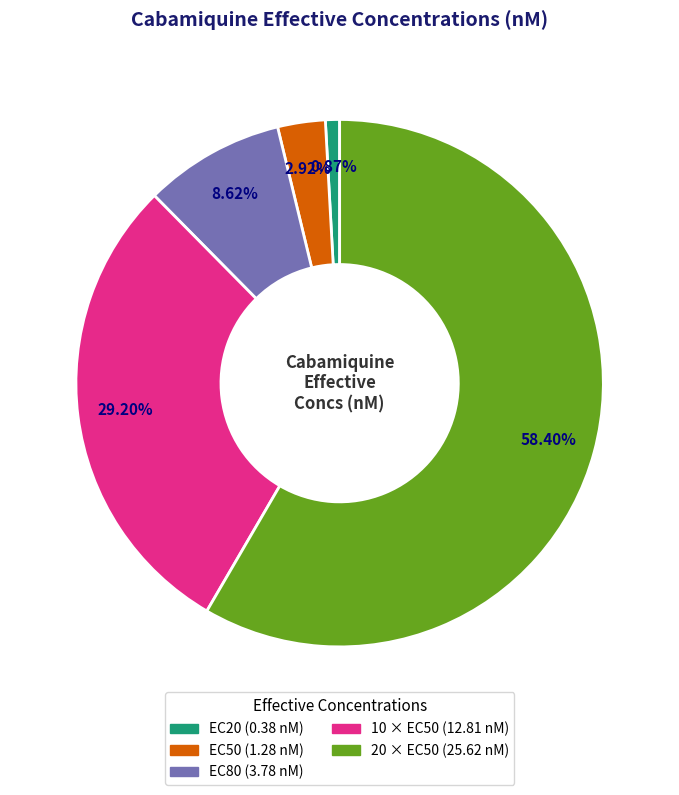

To the nearest percent, what is the difference between the EC80 and 20 × EC50 slice percentages?

50%